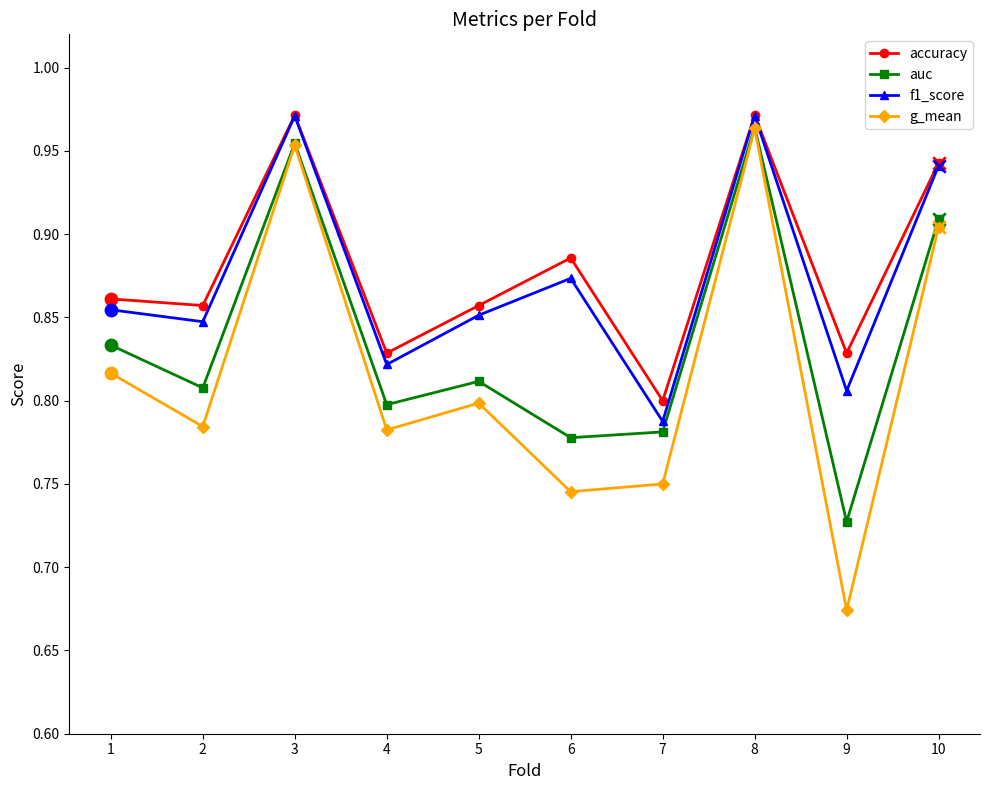

What is the total value across all series at 3?

3.9